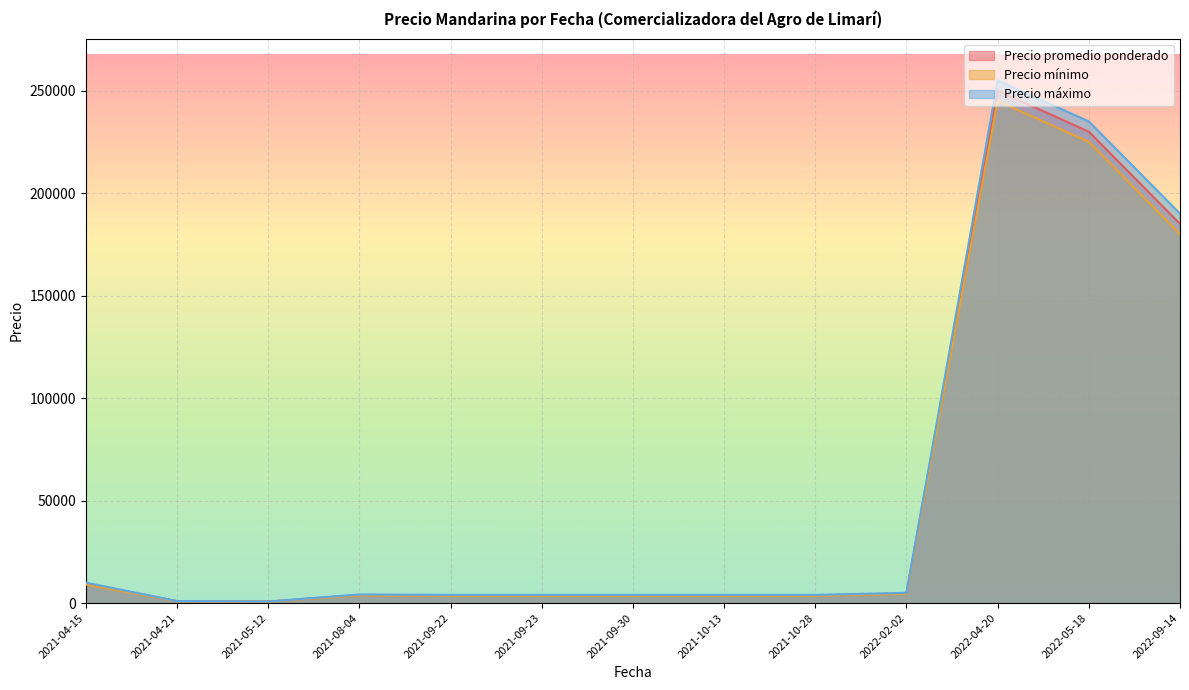

The value of Precio mínimo at 2022-05-18 is 345331.3. True or false?

False